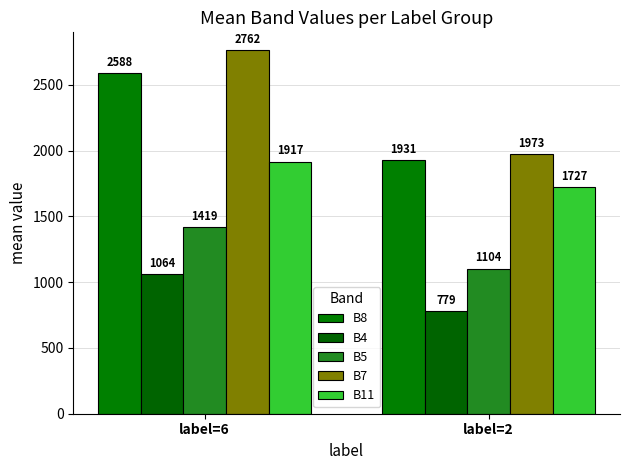

What is the value of the B7 bar at the 1st from the left?

2762.2